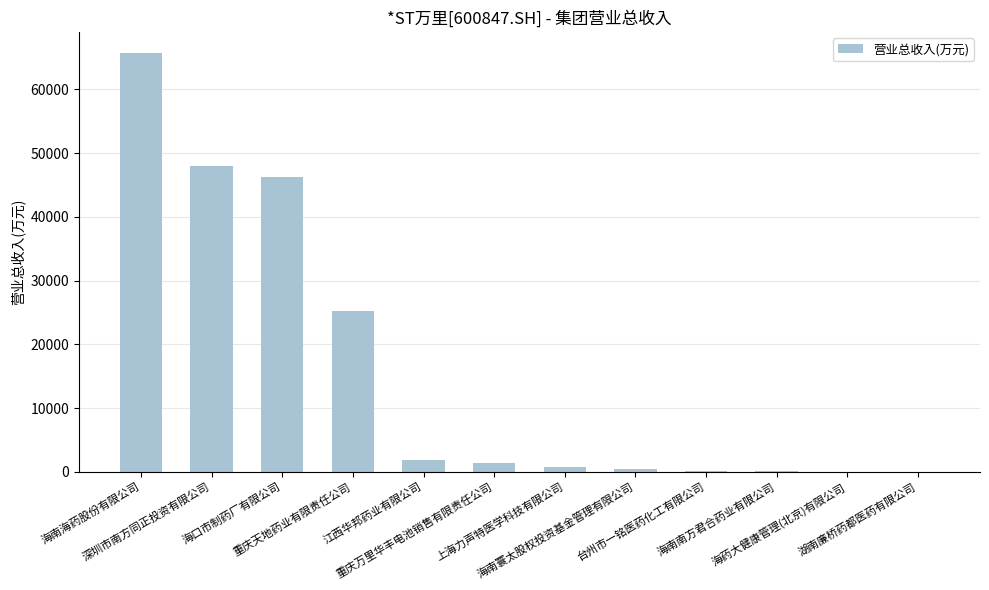

Read the value at 重庆天地药业有限责任公司.

25196.6